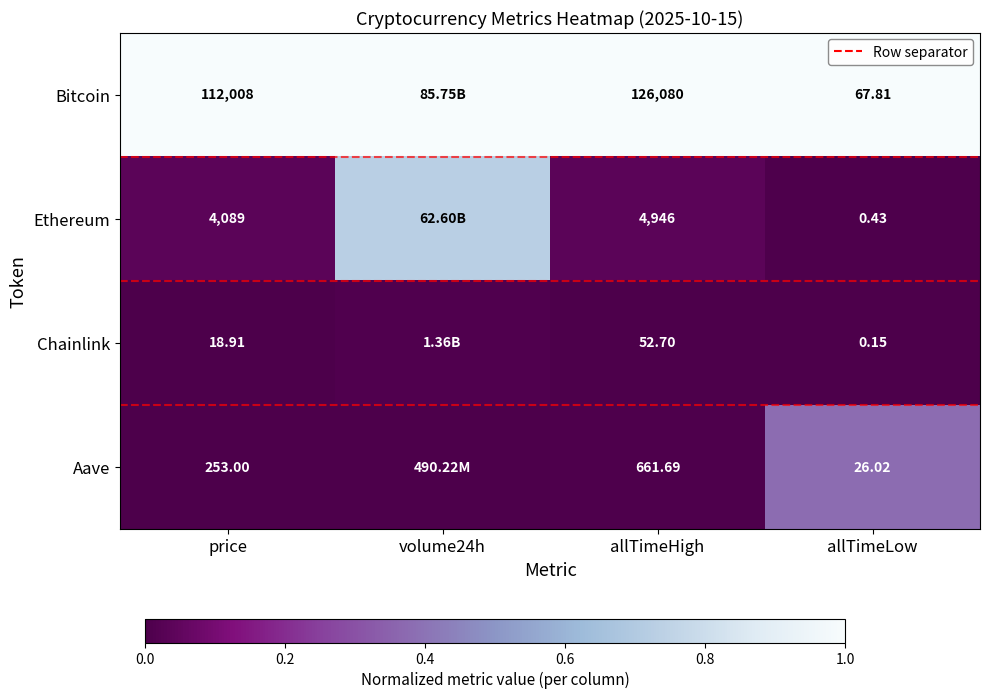

At how many categories does at least one series exceed 0?

4